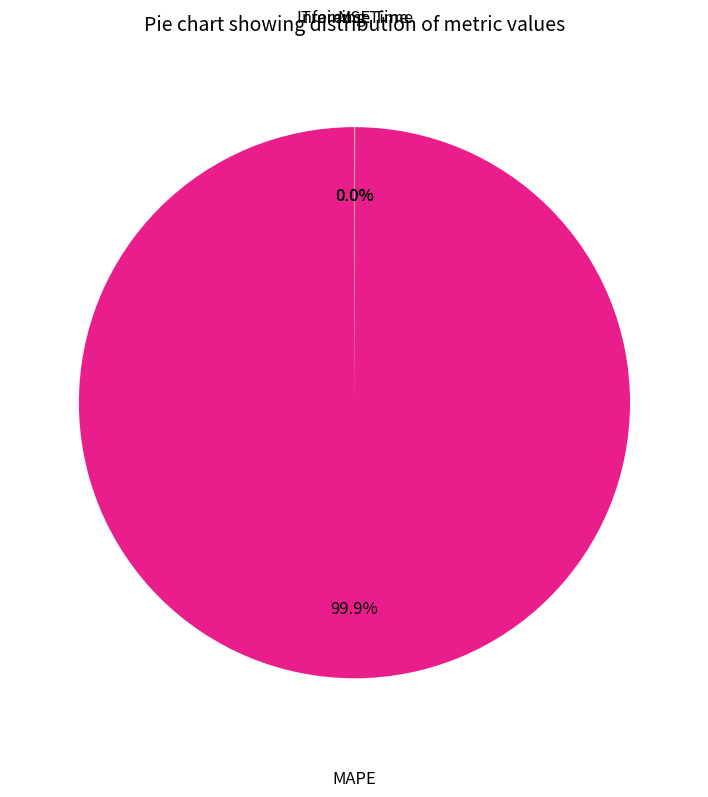

Does any single category account for the majority?

Yes